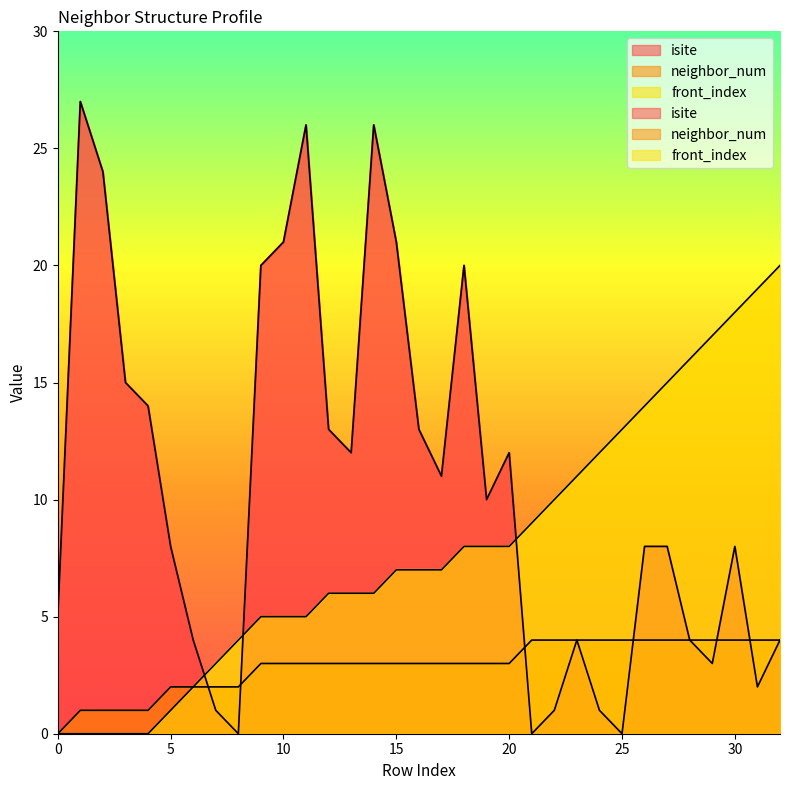

What is the total value across all series at 32?

28